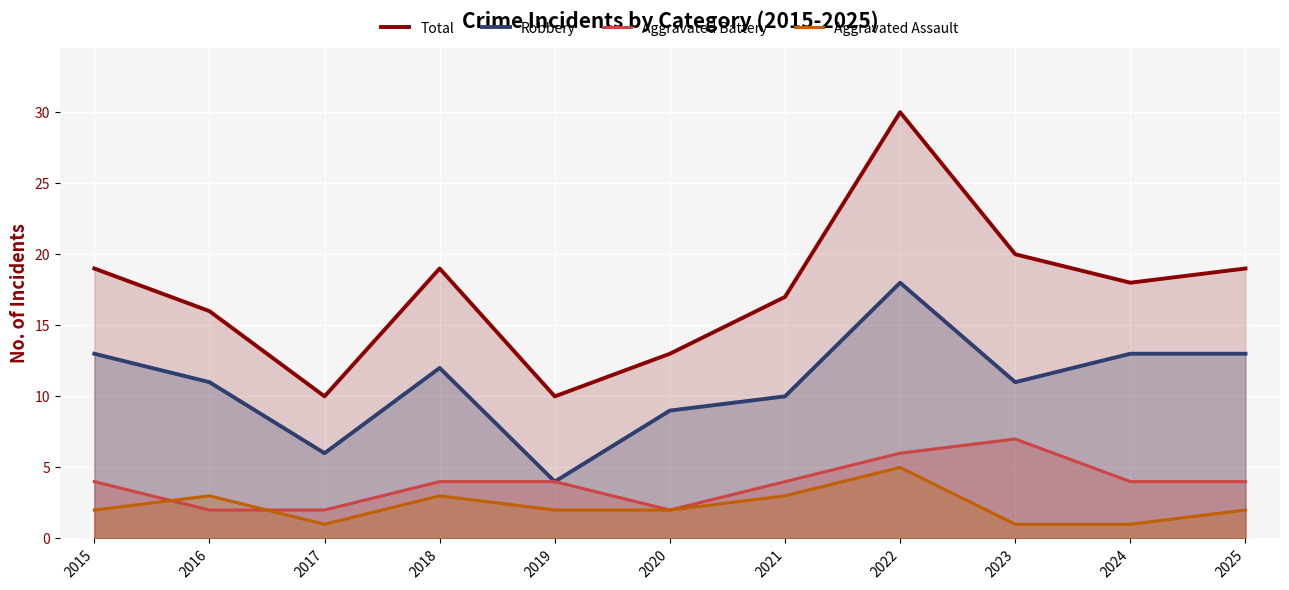

How many interior local peaks does the Aggravated Assault series have?

3